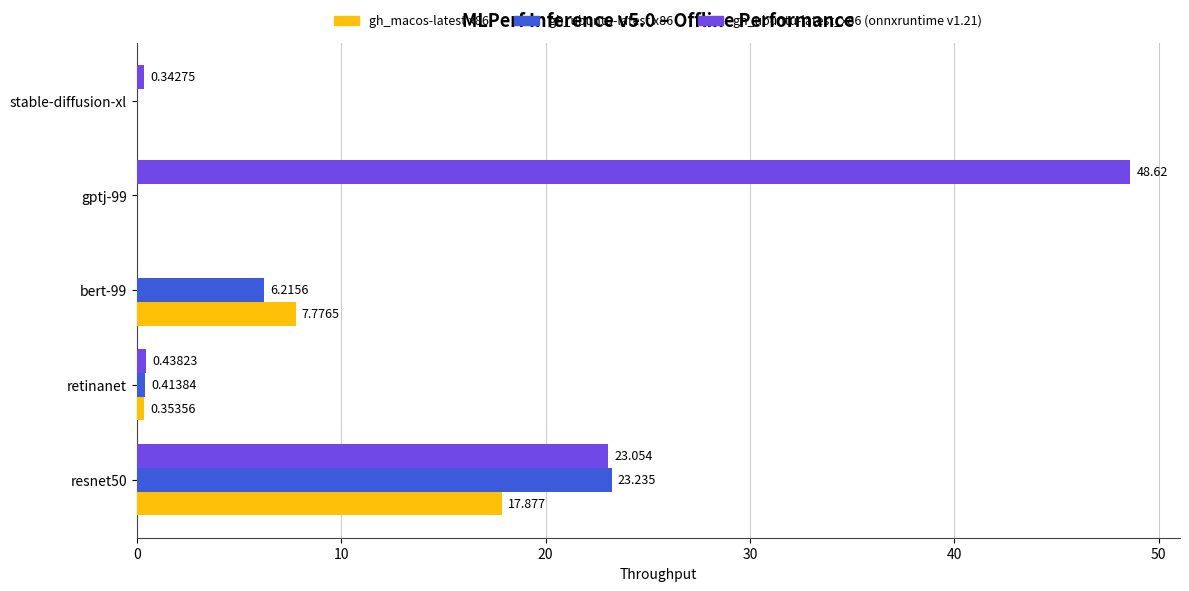

What is the average value of the gh_ubuntu-latest x86 series?

6.0